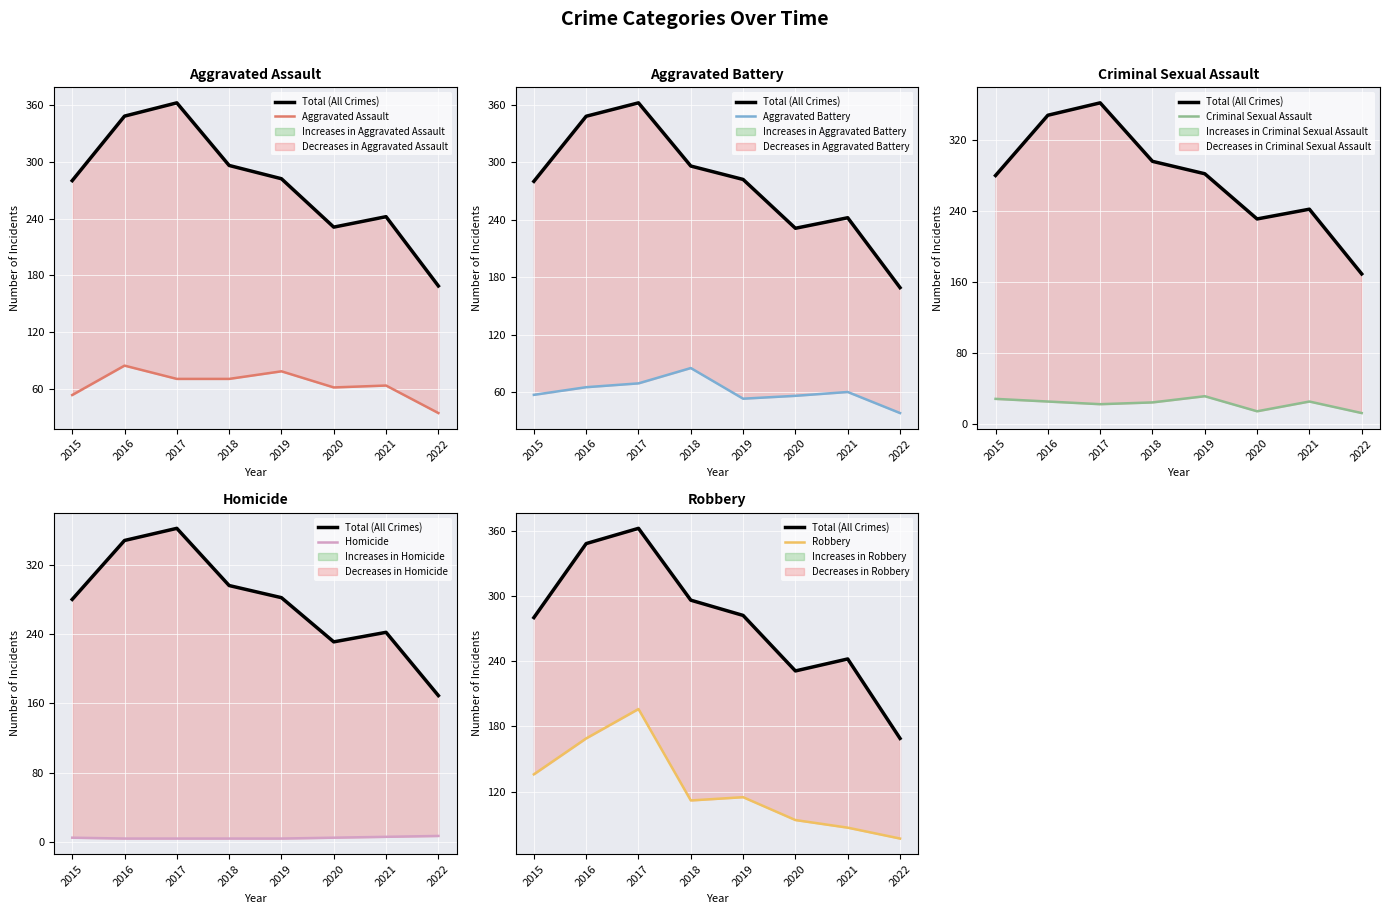

Is this an area chart (filled region under the line)?

No